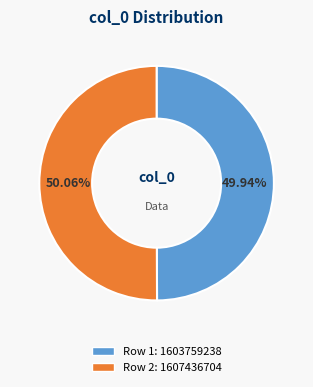

Is there any slice that represents more than half of the pie?

Yes